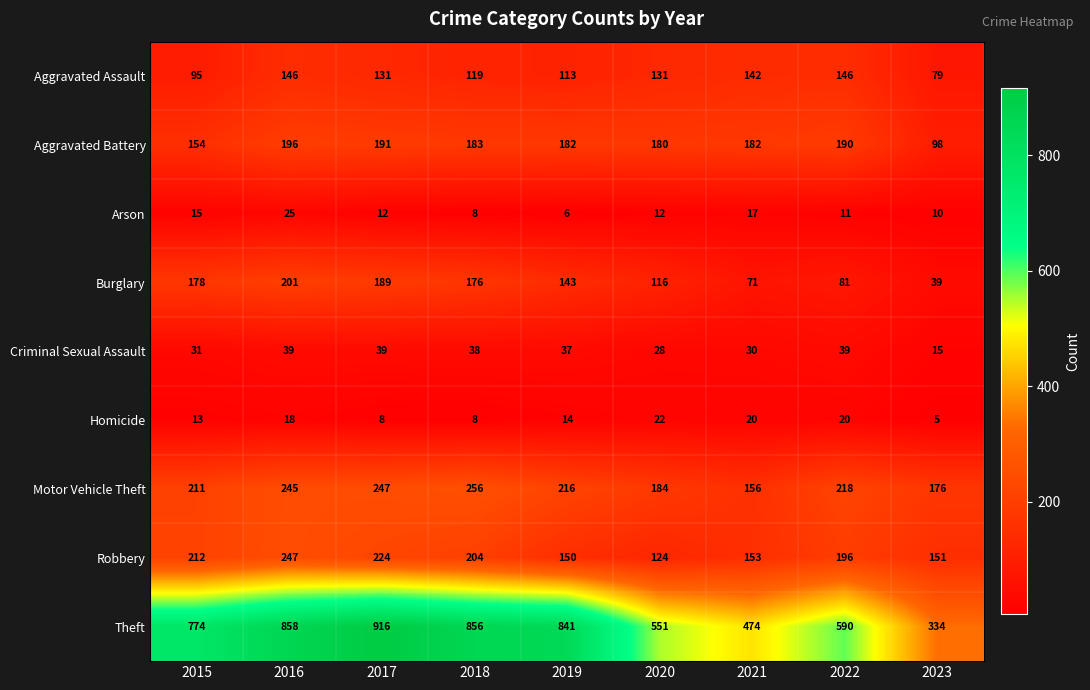

At how many categories does at least one series exceed 513?

7